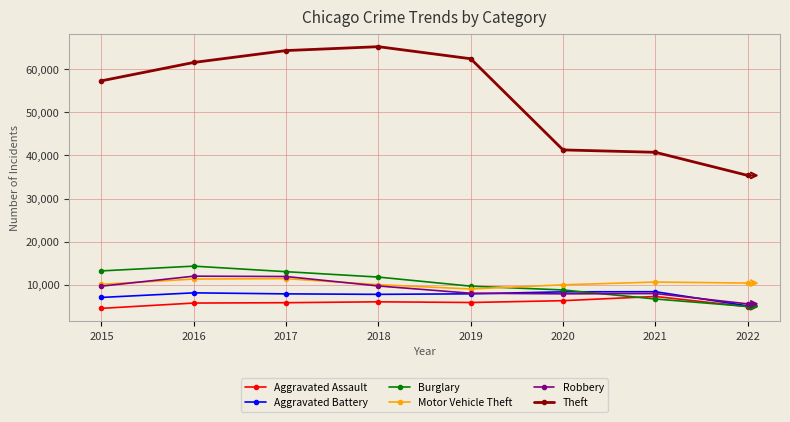

True or false: Robbery and Burglary intersect in this chart.

True